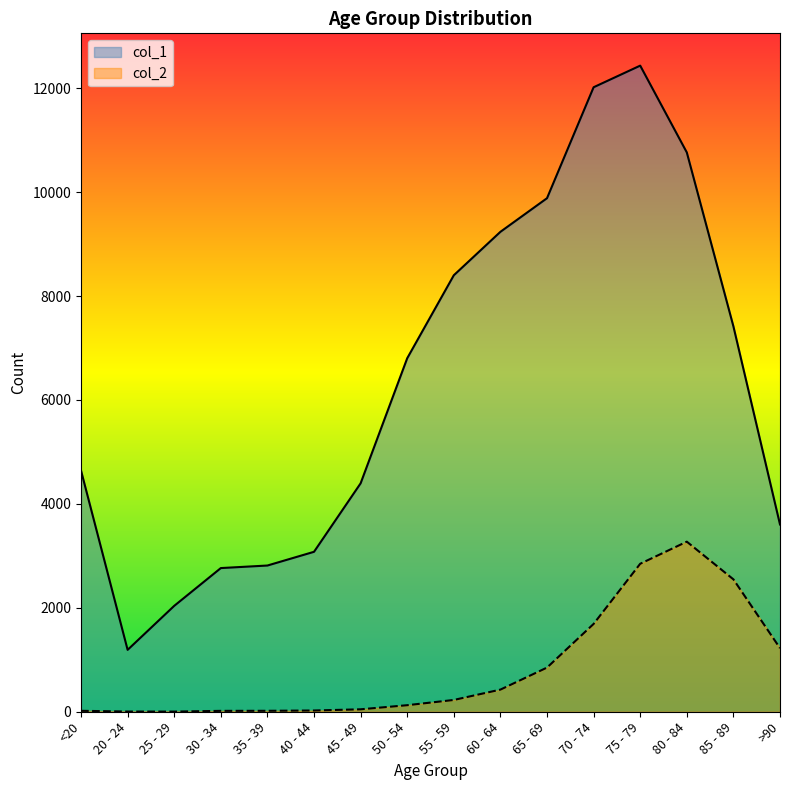

Reading right to left, transcribe all the data shown in this chart.

col_1: 3604	7417	10764	12434	12018	9883	9236	8400	6803	4396	3078	2814	2765	2038	1191	4641
col_2: 1224	2548	3273	2848	1690	850	426	227	126	47	24	18	17	3	4	18